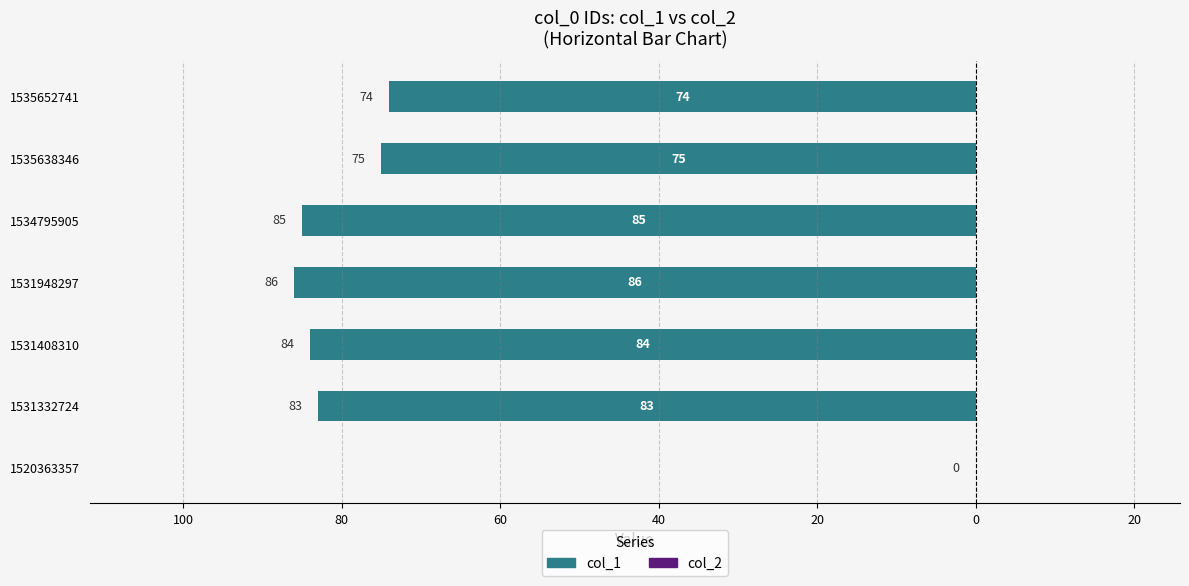

Are the bars horizontal?

Yes